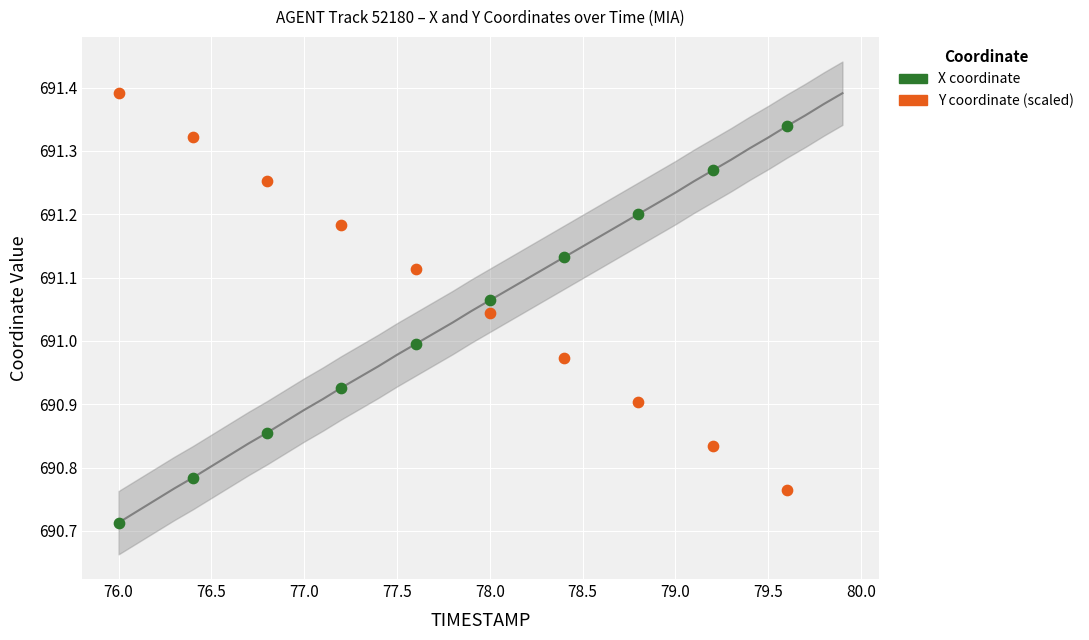

What is the X range (max minus min) for the scatter plot?

3.6